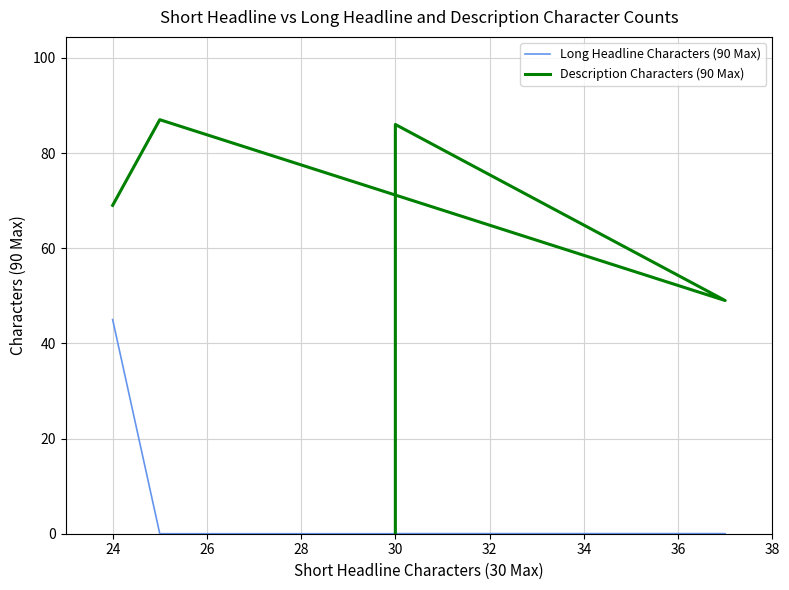

Between 30 and 32, which series saw the biggest shift?

Description Characters (90 Max)